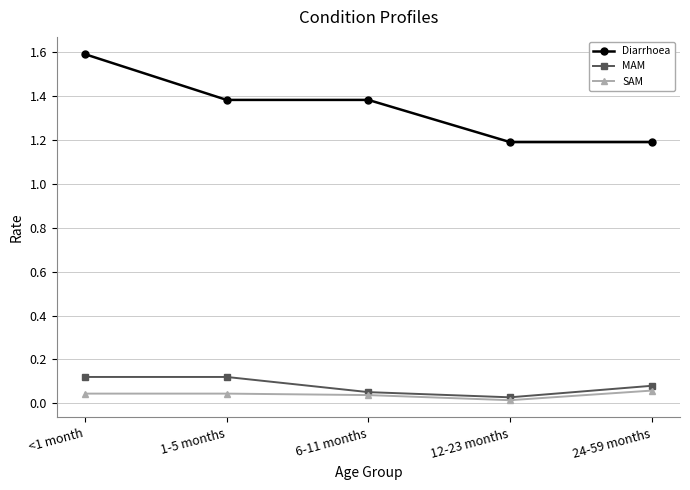

Is this an area chart (filled region under the line)?

No